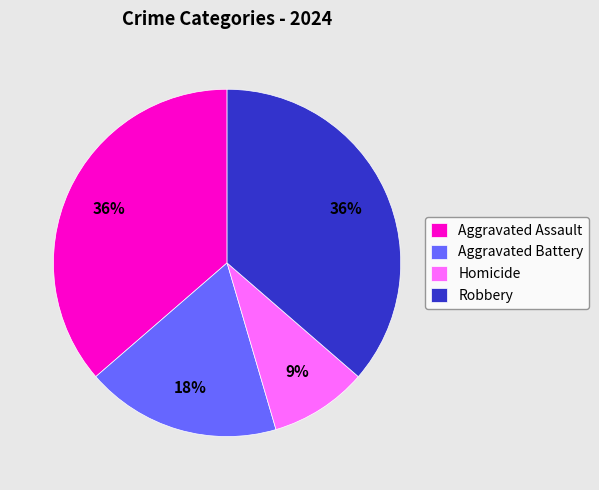

Which slice is the smallest?

Homicide